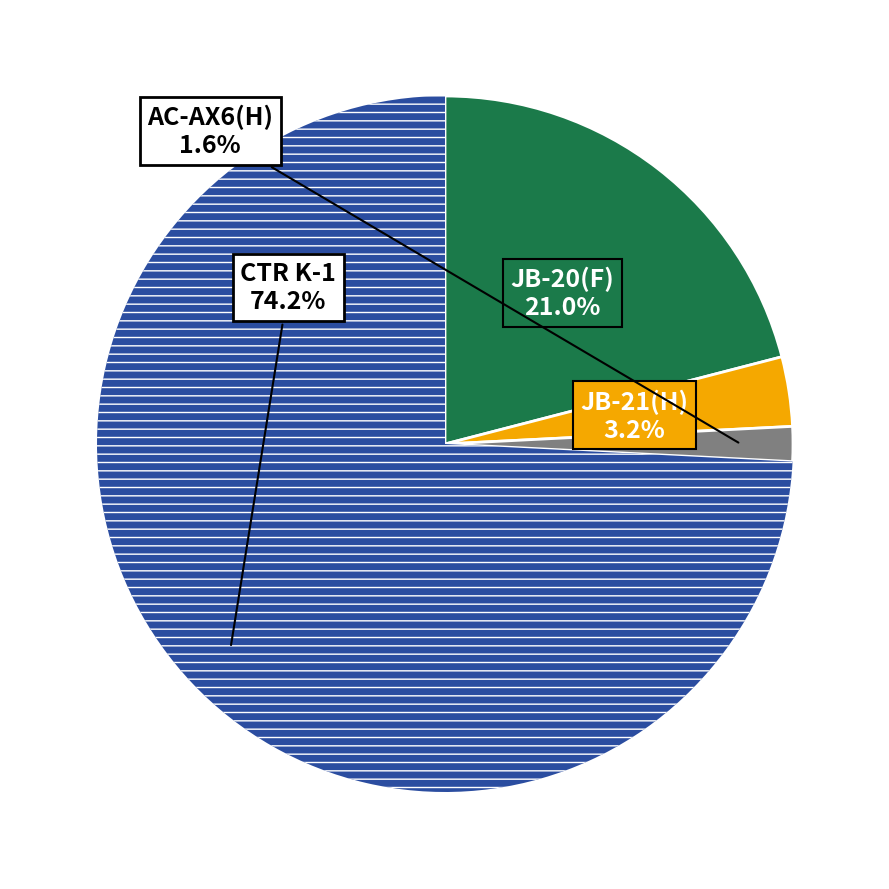

Is there any slice that represents more than half of the pie?

Yes